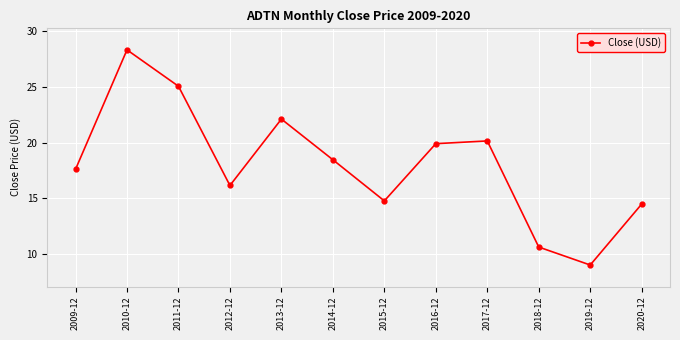

What is the value of the 10th point from the left?

10.6